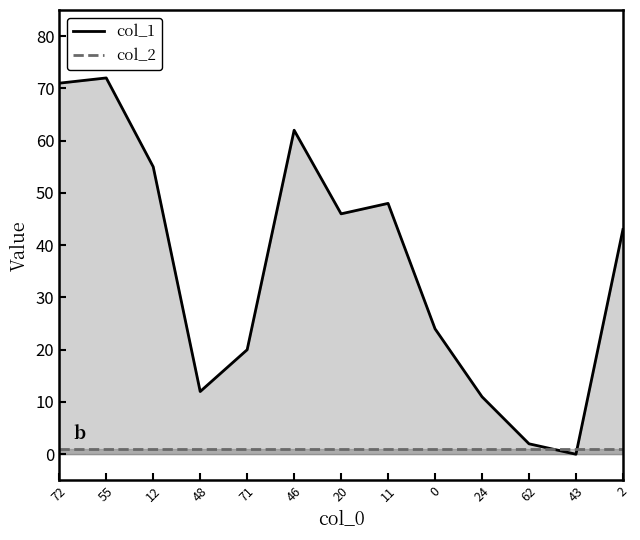

Reading left to right, what are all the values shown in this chart?

71	72	55	12	20	62	46	48	24	11	2	0	43